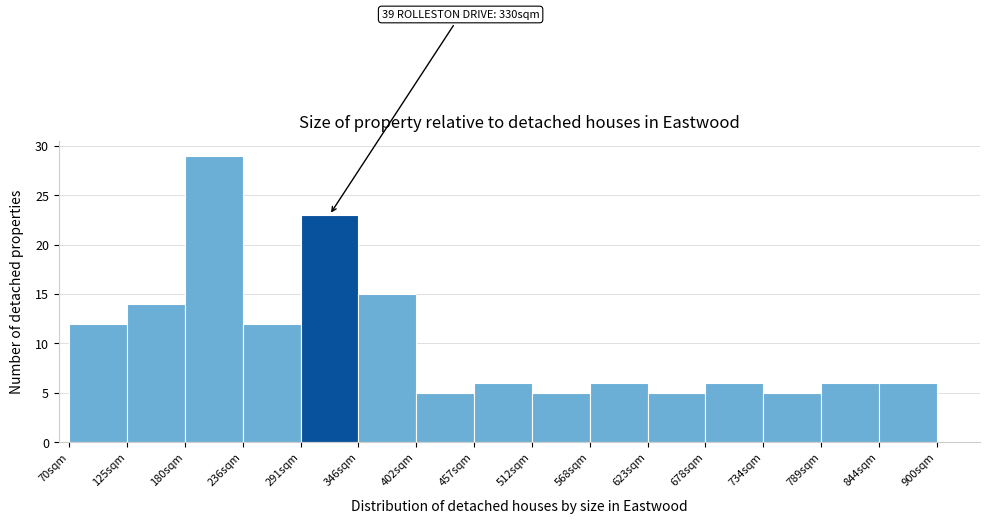

Which range on the x-axis has the tallest bar?

180 to 240